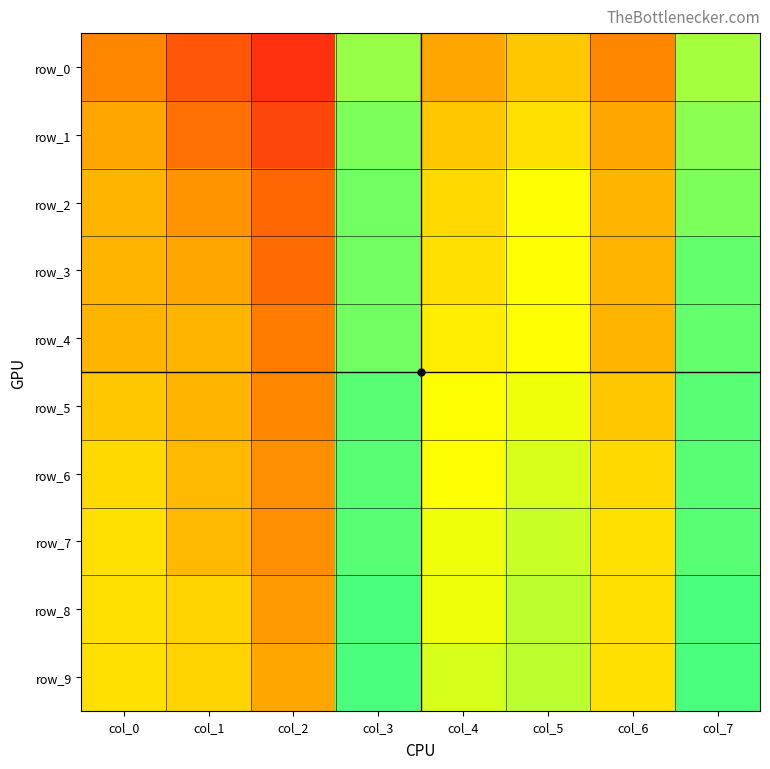

Rank the series at col_1 from lowest to highest value.

row_0, row_1, row_2, row_3, row_4, row_5, row_6, row_7, row_8, row_9